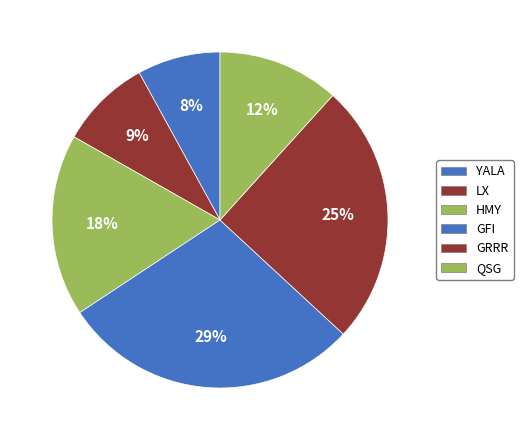

Approximately how many times larger is the value at GRRR compared to QSG?

2.2